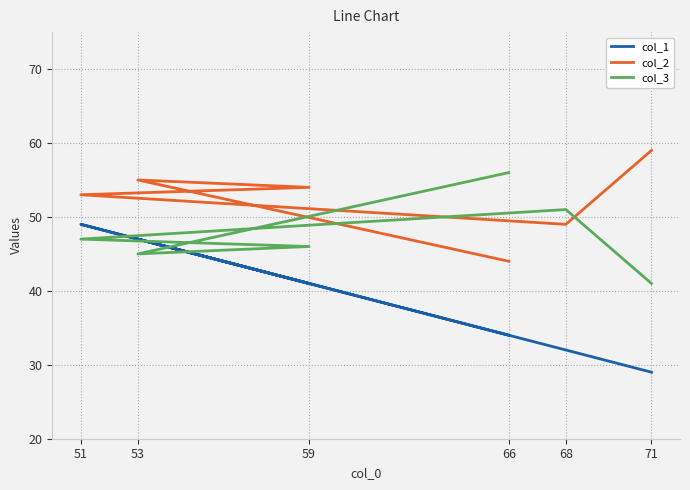

Is it true that col_2 equals 89 at 51?

False